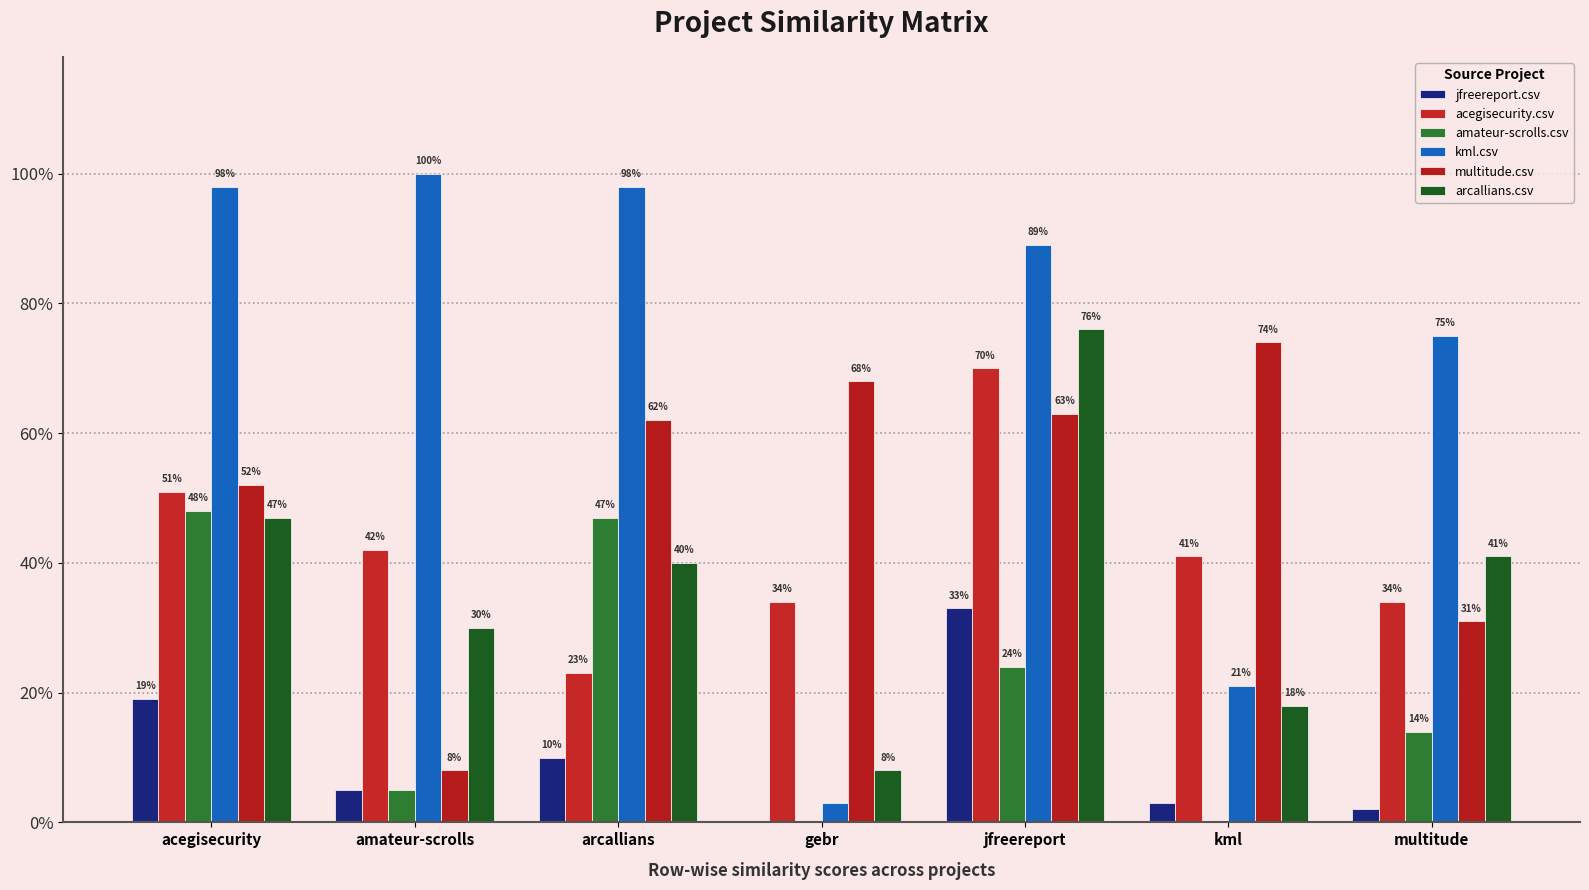

How many bars are there in each group?

6